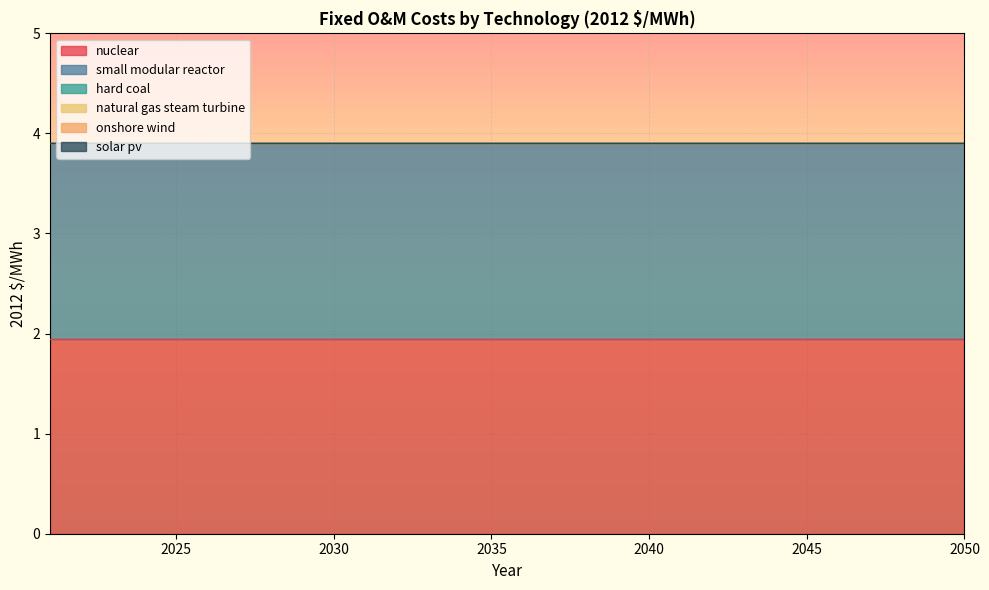

True or false: nuclear has a value of 3.2 at 2050.

False